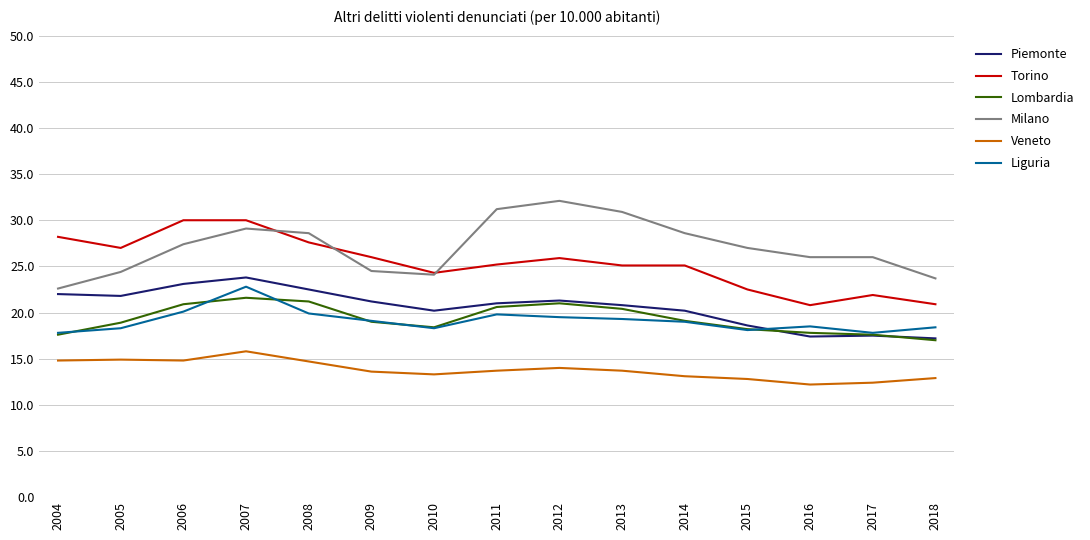

True or false: Milano and Liguria intersect in this chart.

False